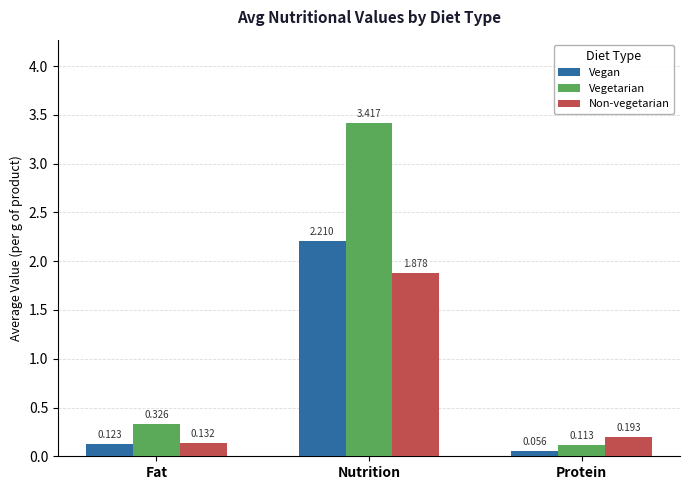

At which label is Non-vegetarian closest to 1?

Protein